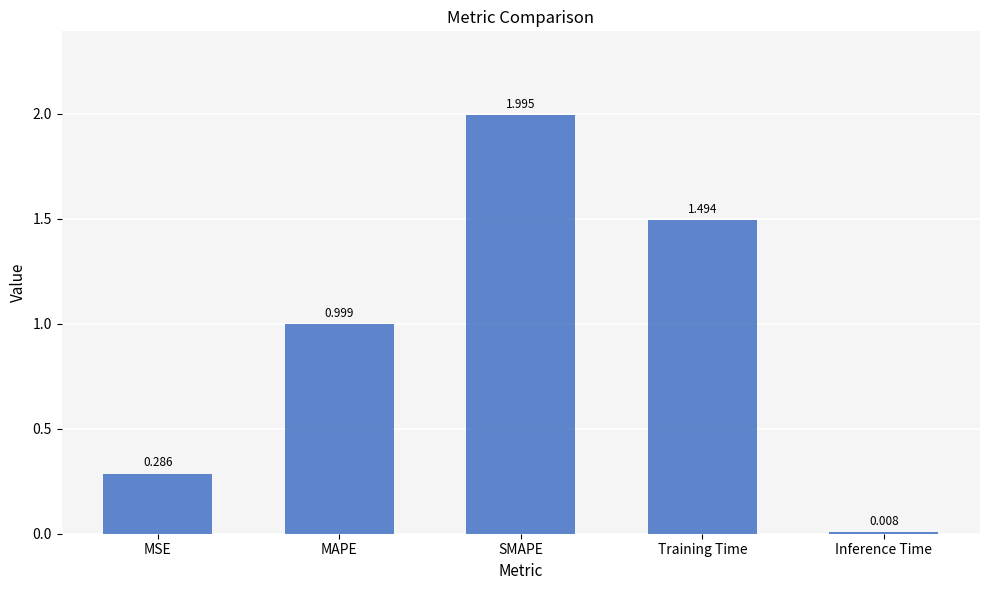

Rank the categories by value from highest to lowest.

SMAPE, Training Time, MAPE, MSE, Inference Time